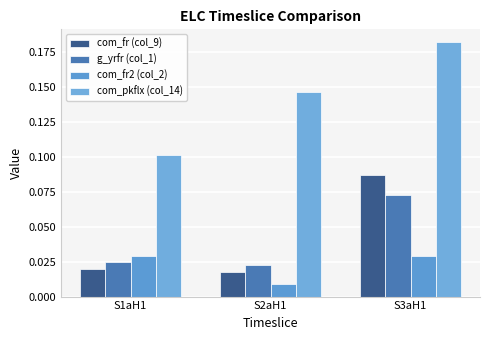

What are all the series names shown in the legend?

com_fr (col_9), g_yrfr (col_1), com_fr2 (col_2), com_pkflx (col_14)